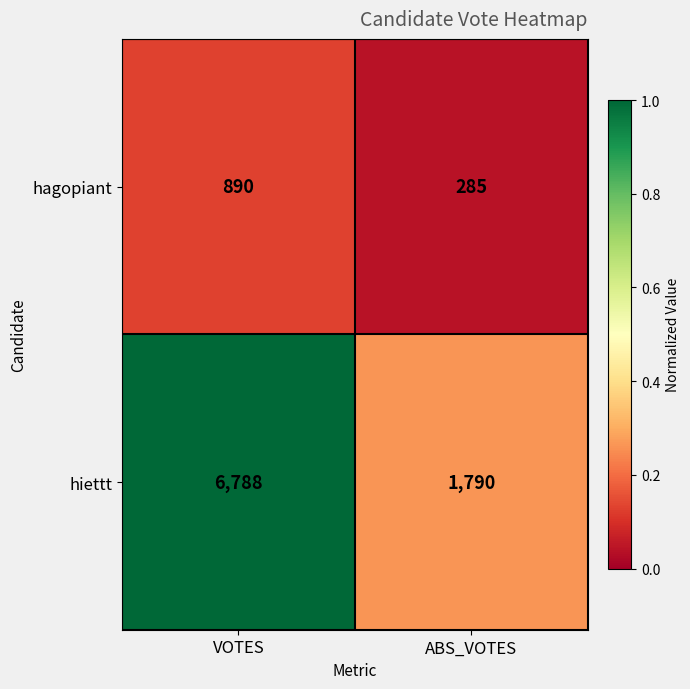

What is the approximate value of hiettt at ABS_VOTES?

1790